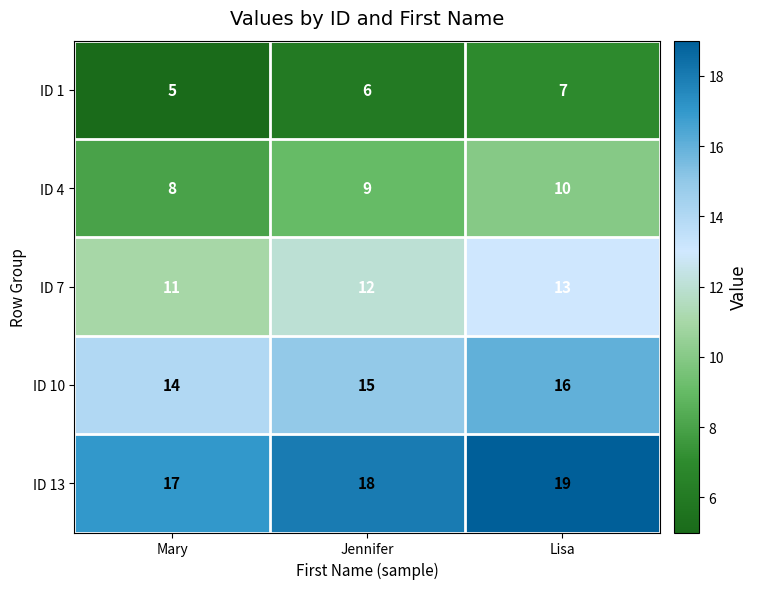

List the series in order of their peak value, lowest first.

ID 1, ID 4, ID 7, ID 10, ID 13